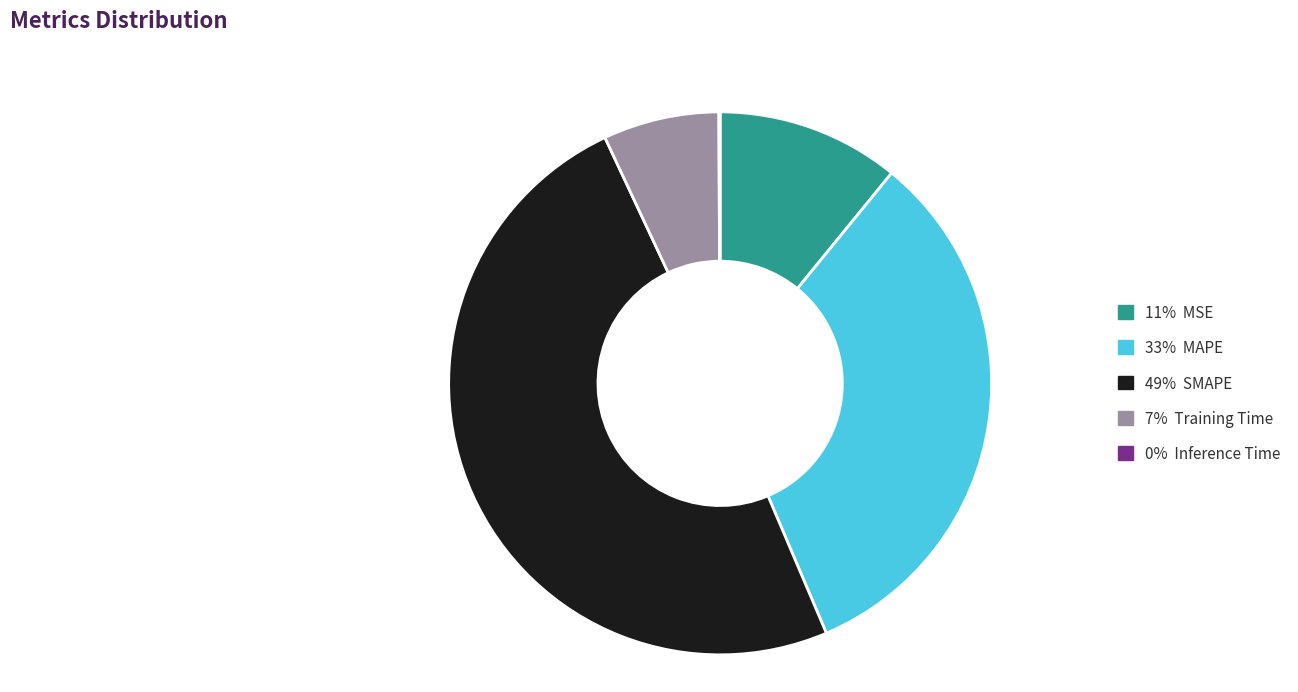

Is there any slice that represents more than half of the pie?

No